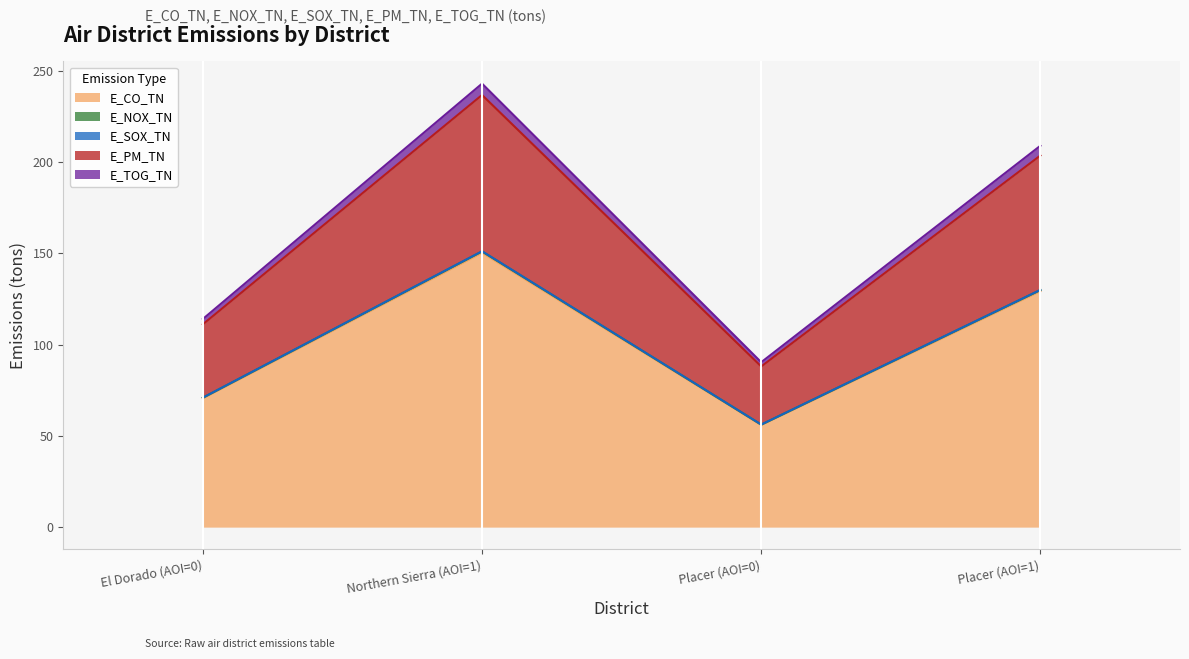

What is the difference between the maximum and minimum values in the E_NOX_TN series?

94.9